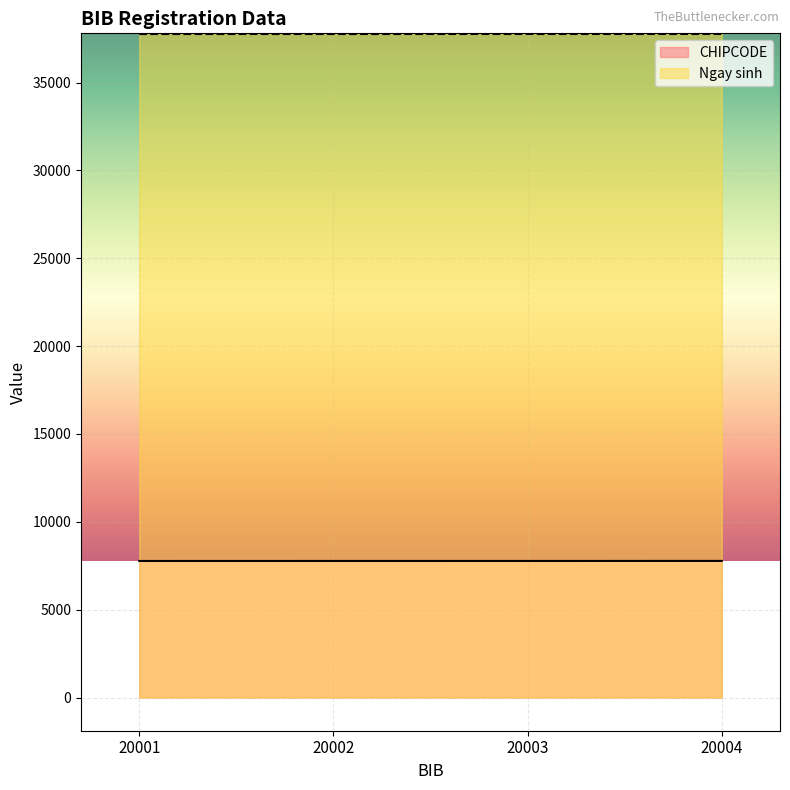

List the series in order of their peak value, highest first.

Ngay sinh, CHIPCODE